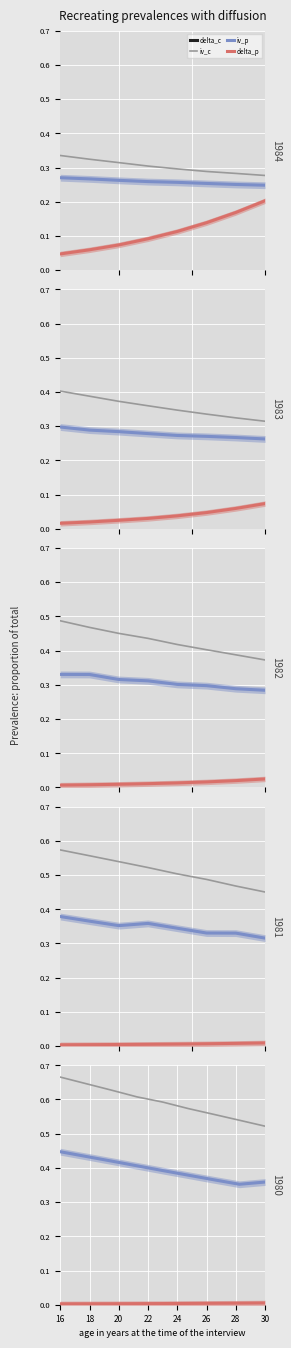

What are all the series names shown in the legend?

delta_c, iv_c, iv_p, delta_p